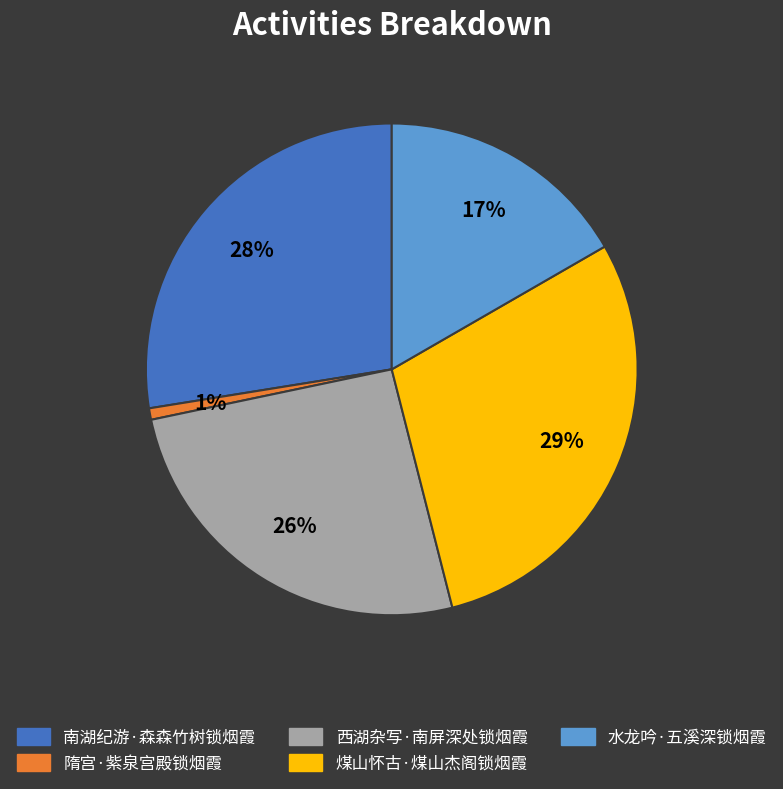

To the nearest percent, what percentage of the pie is 西湖杂写·南屏深处锁烟霞?

26%